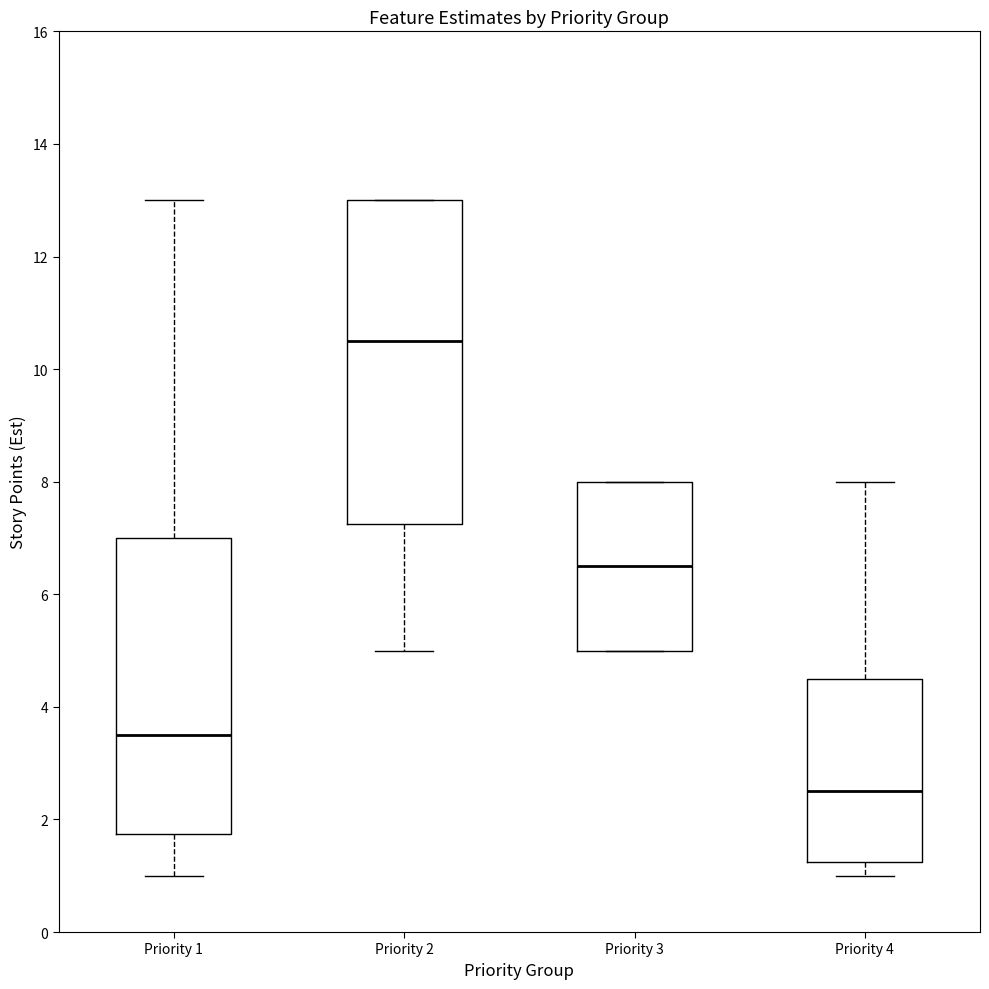

Which box's median line is the lowest?

Priority 4